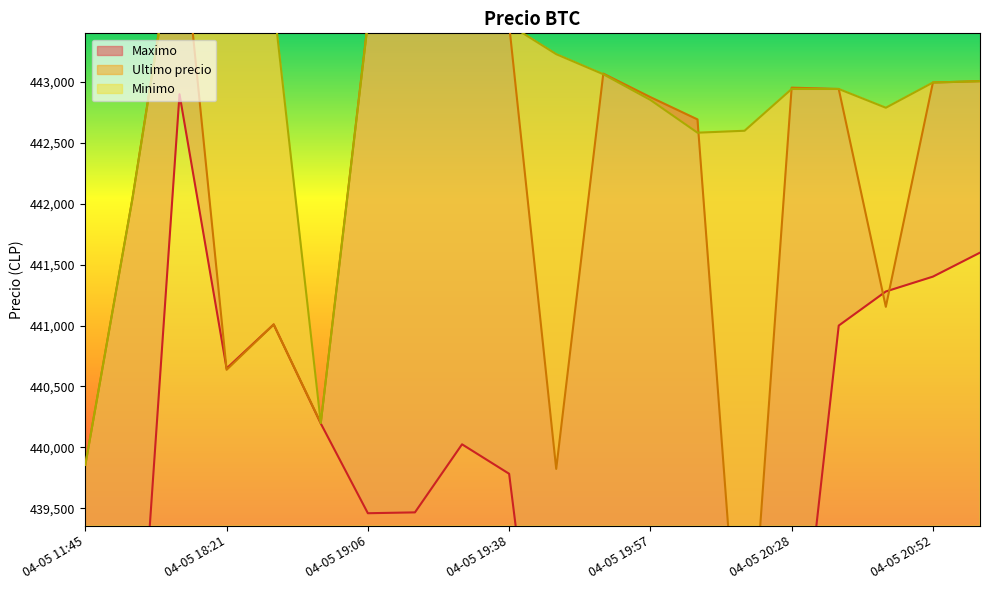

At which category does Minimo reach its first local peak?

04-05 16:21